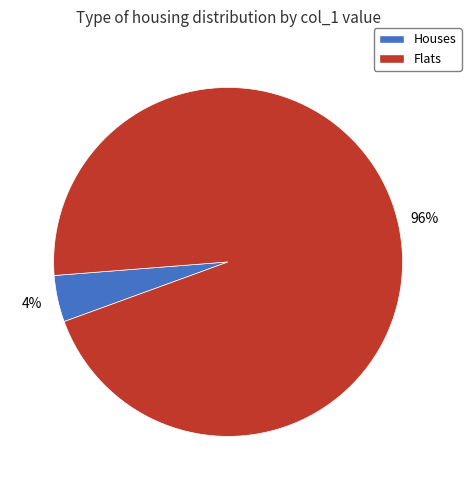

The Flats slice represents 96% of the pie. True or false?

True